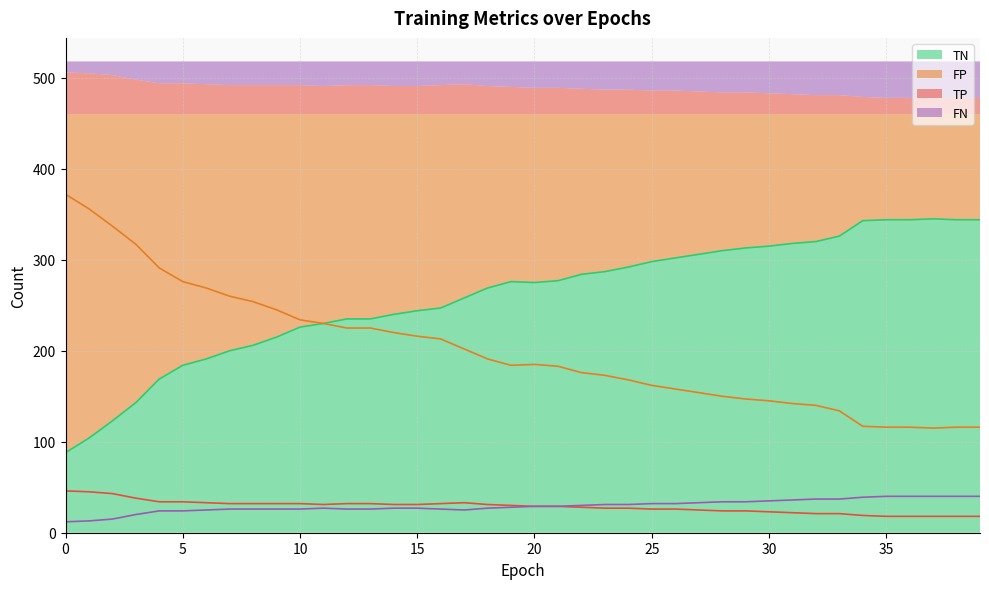

True or false: TN has more than 0 points higher than both neighbors.

True